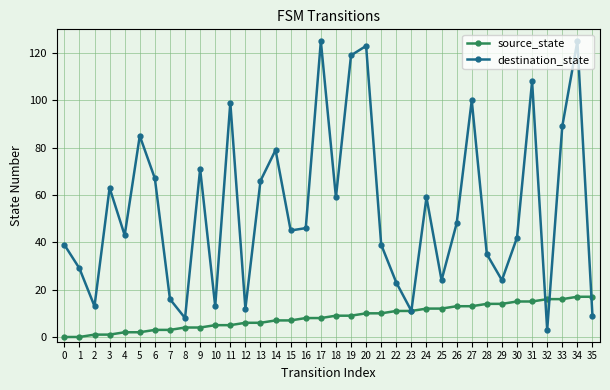

Is this an area chart (filled region under the line)?

No